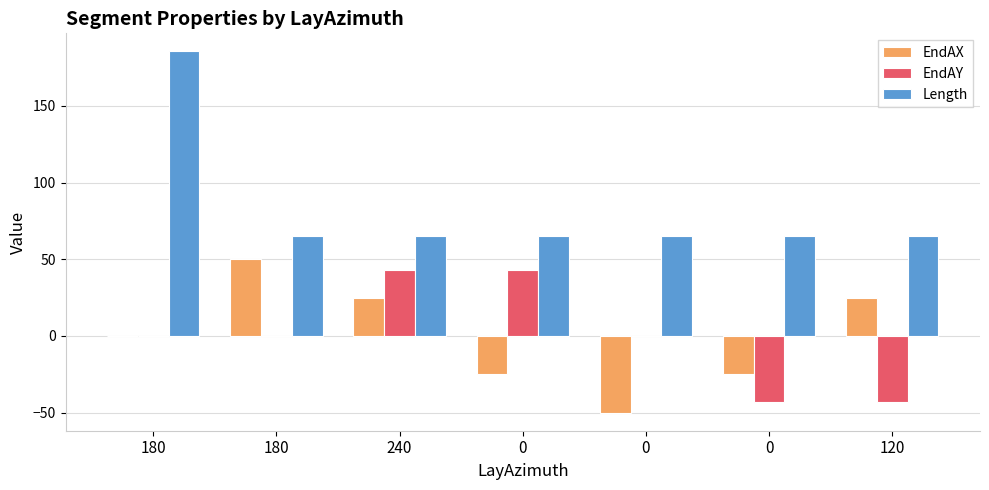

Which category has the highest value across all series?

180